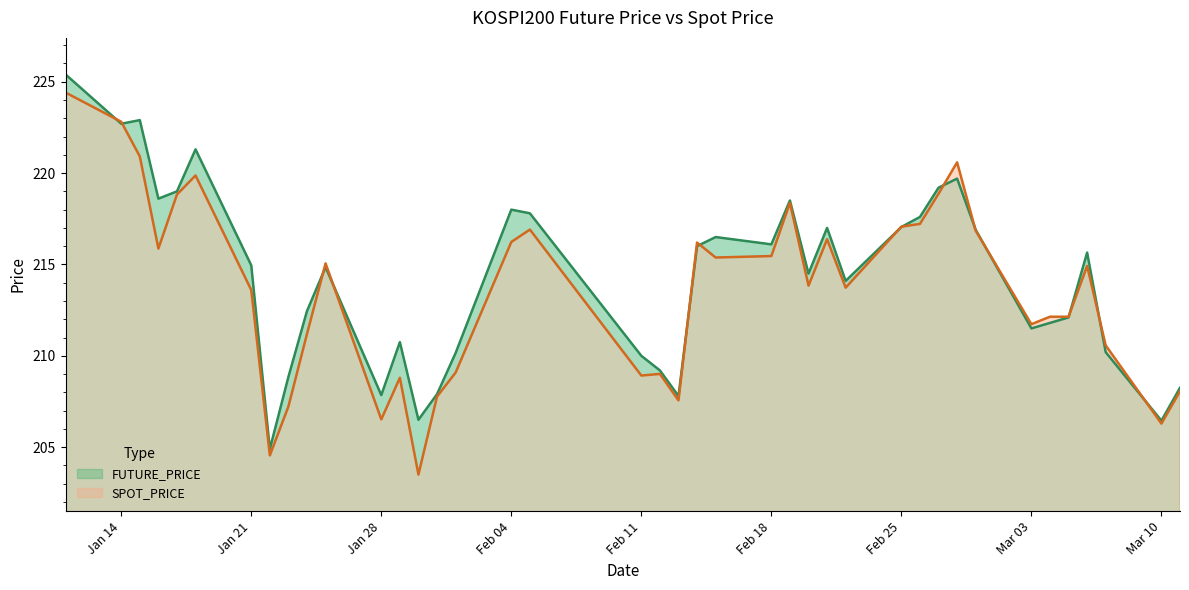

What are all the series names shown in the legend?

FUTURE_PRICE, SPOT_PRICE